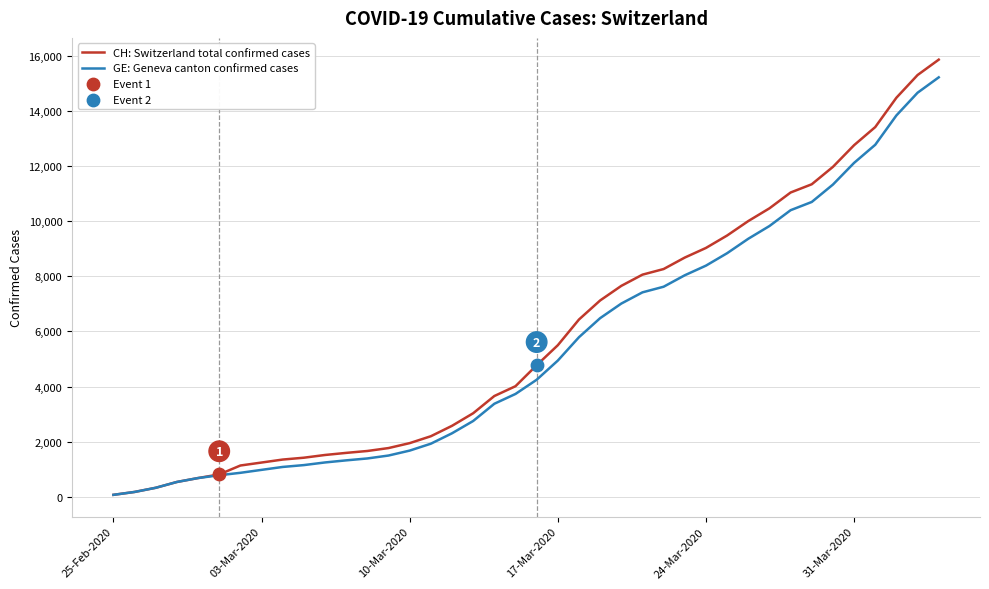

What is the highest value of the CH: Switzerland total confirmed cases series?

15861